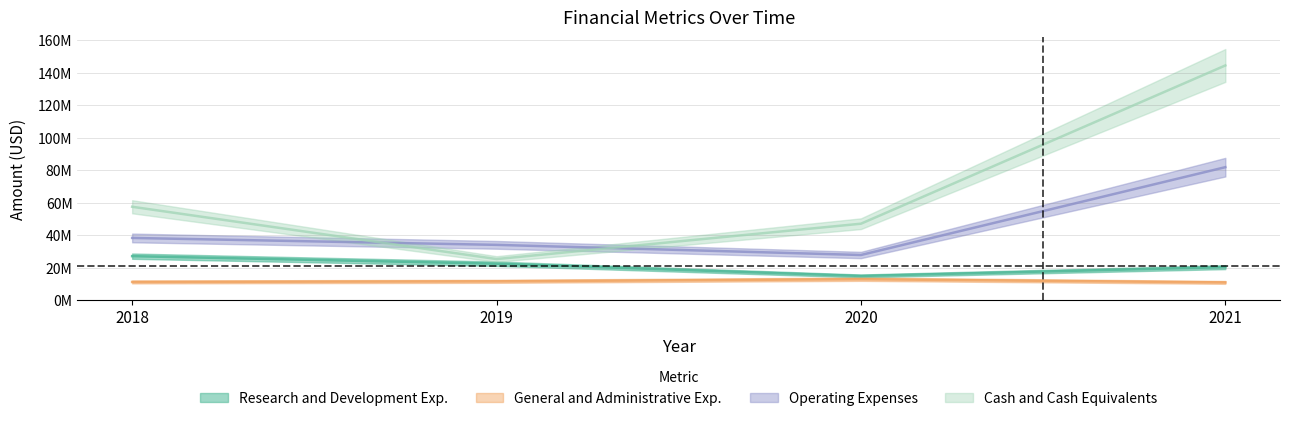

How many series are shown in this chart?

4